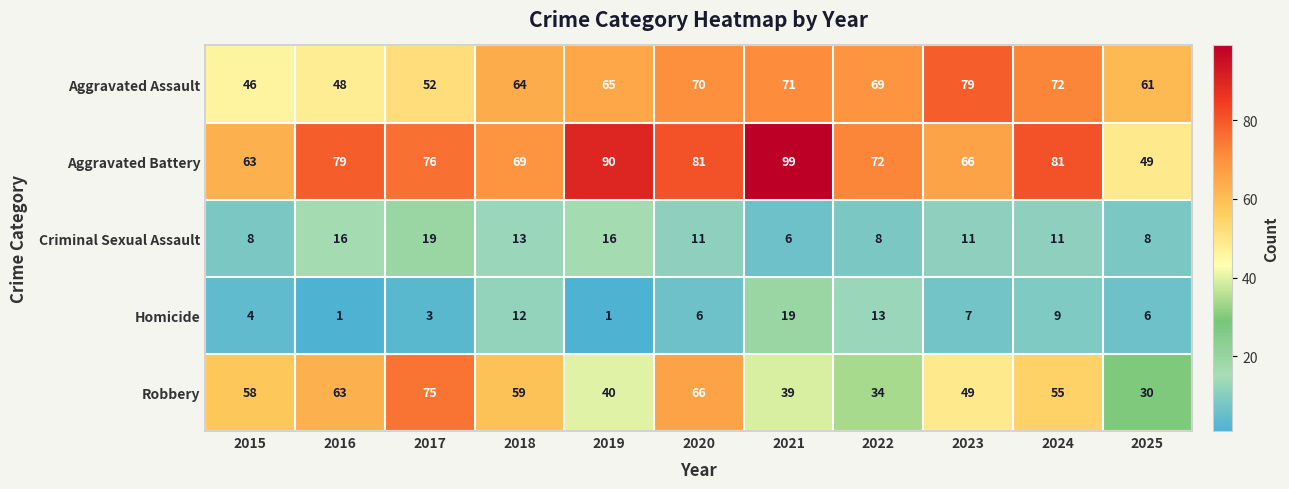

Rank the series at 2021 from lowest to highest value.

Criminal Sexual Assault, Homicide, Robbery, Aggravated Assault, Aggravated Battery